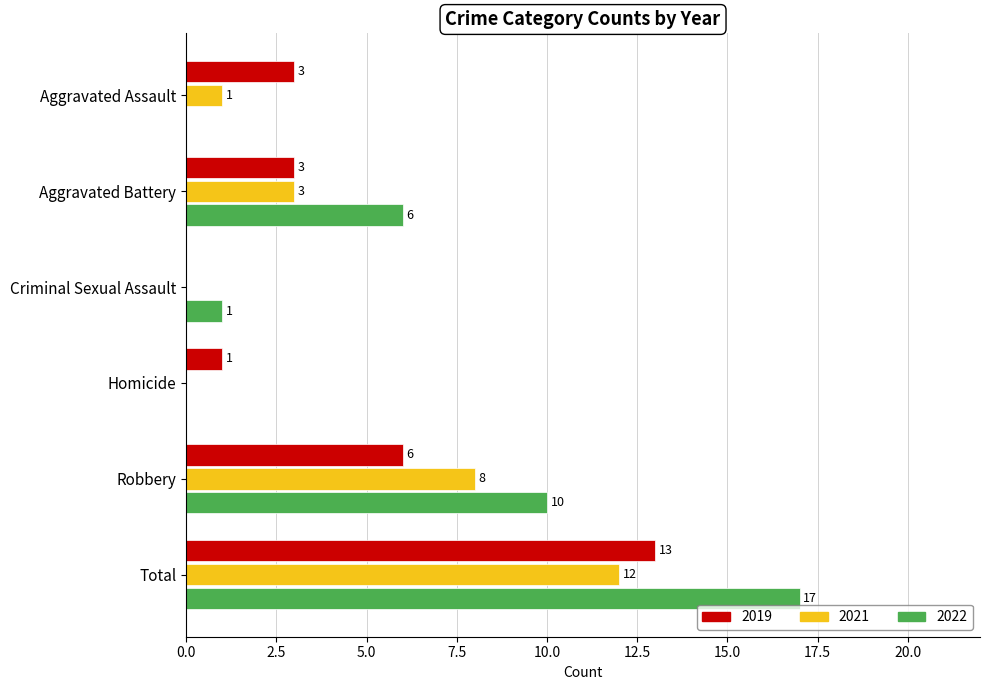

What is the total value across all series at Robbery?

24